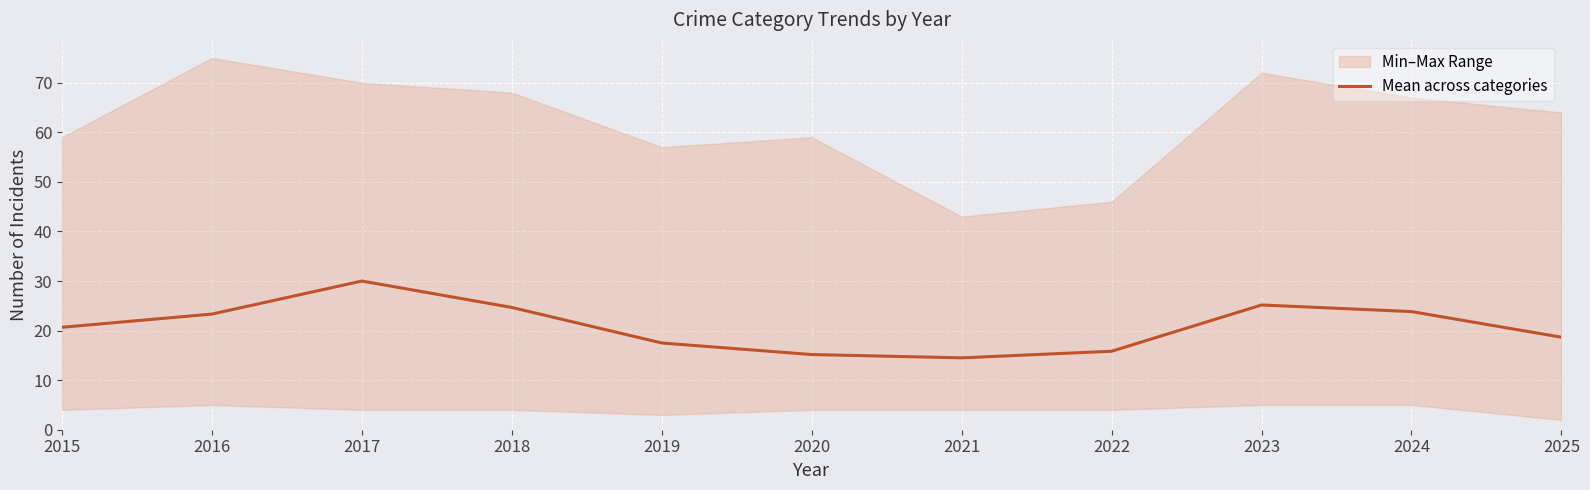

Rank the categories by value from highest to lowest.

2017, 2023, 2018, 2024, 2016, 2015, 2025, 2019, 2022, 2020, 2021